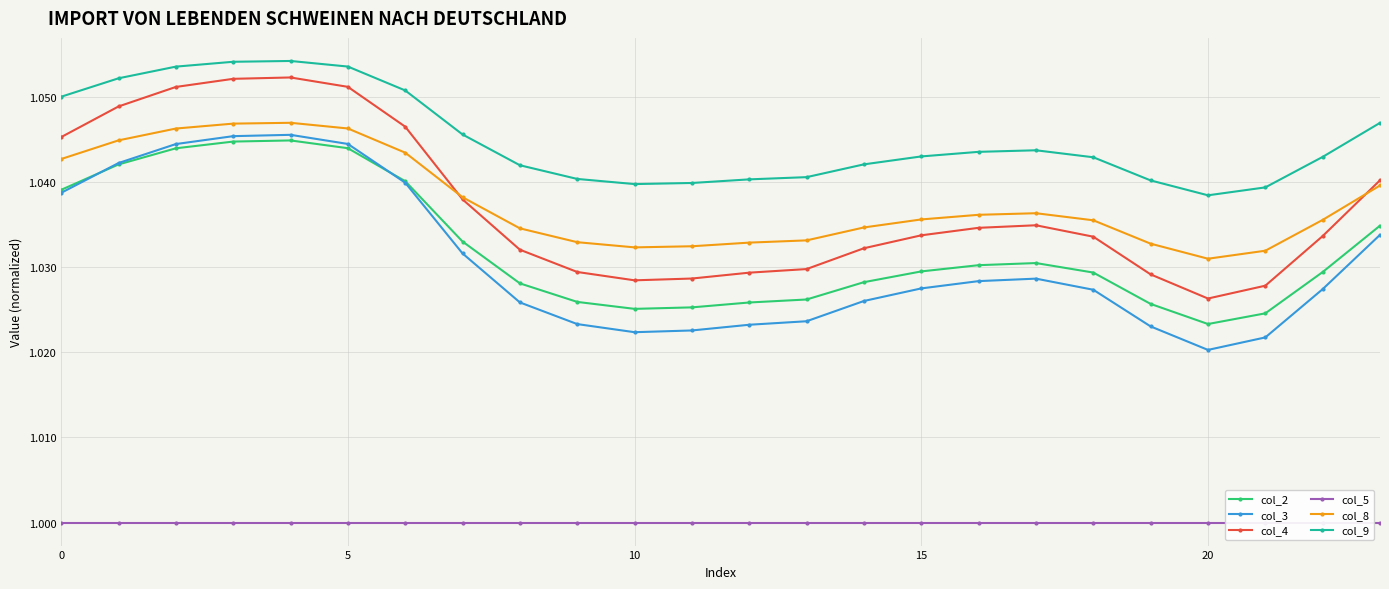

List the series in order of their peak value, lowest first.

col_5, col_2, col_3, col_8, col_4, col_9